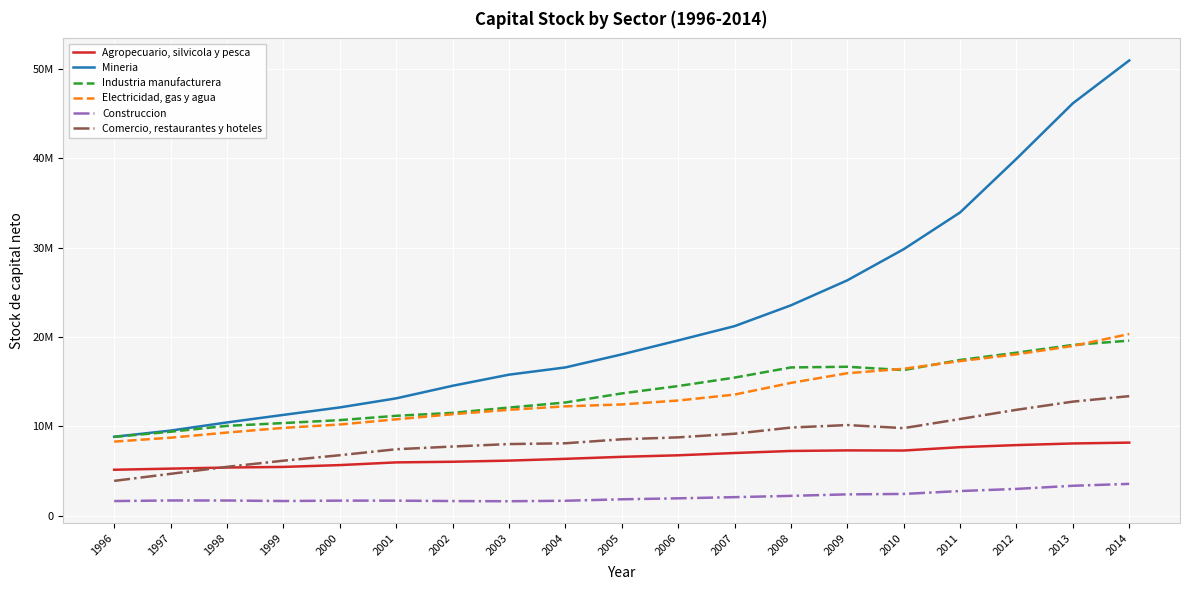

What is the total value across all series at 2000?

47143507